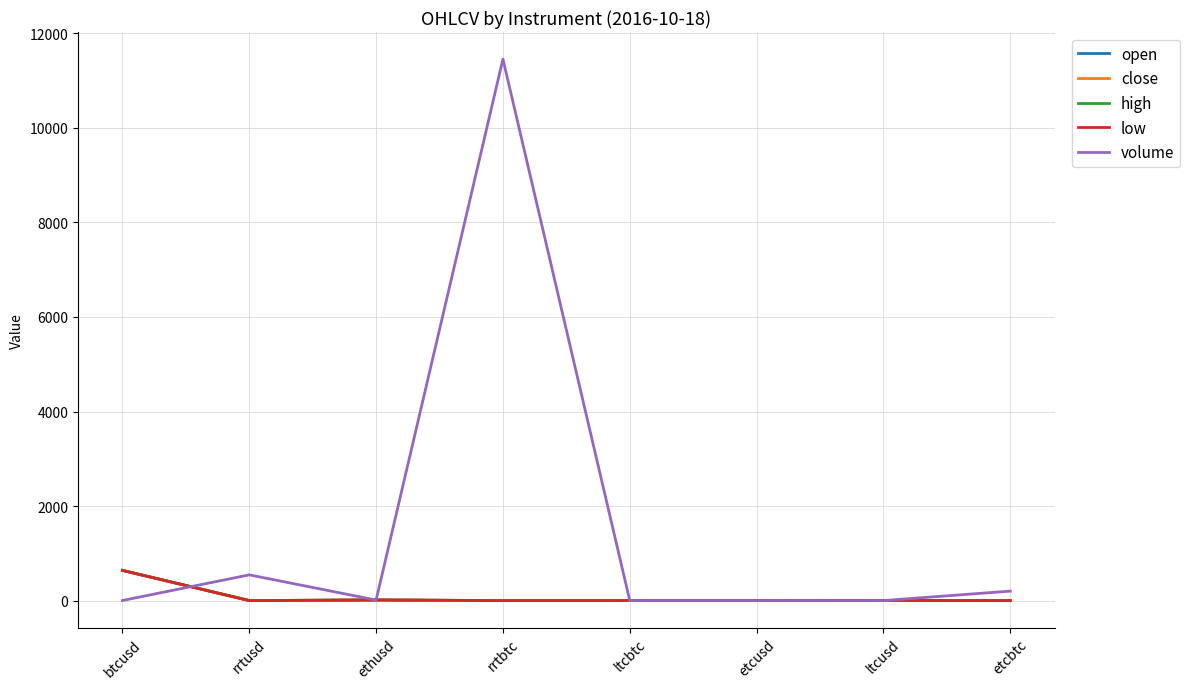

Which series has the widest spread of values?

volume